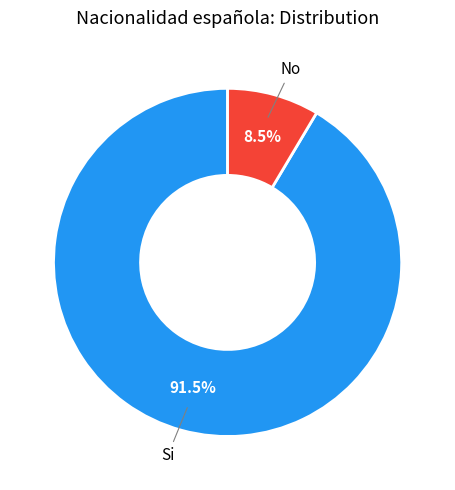

Which category has the smallest portion of the pie?

No